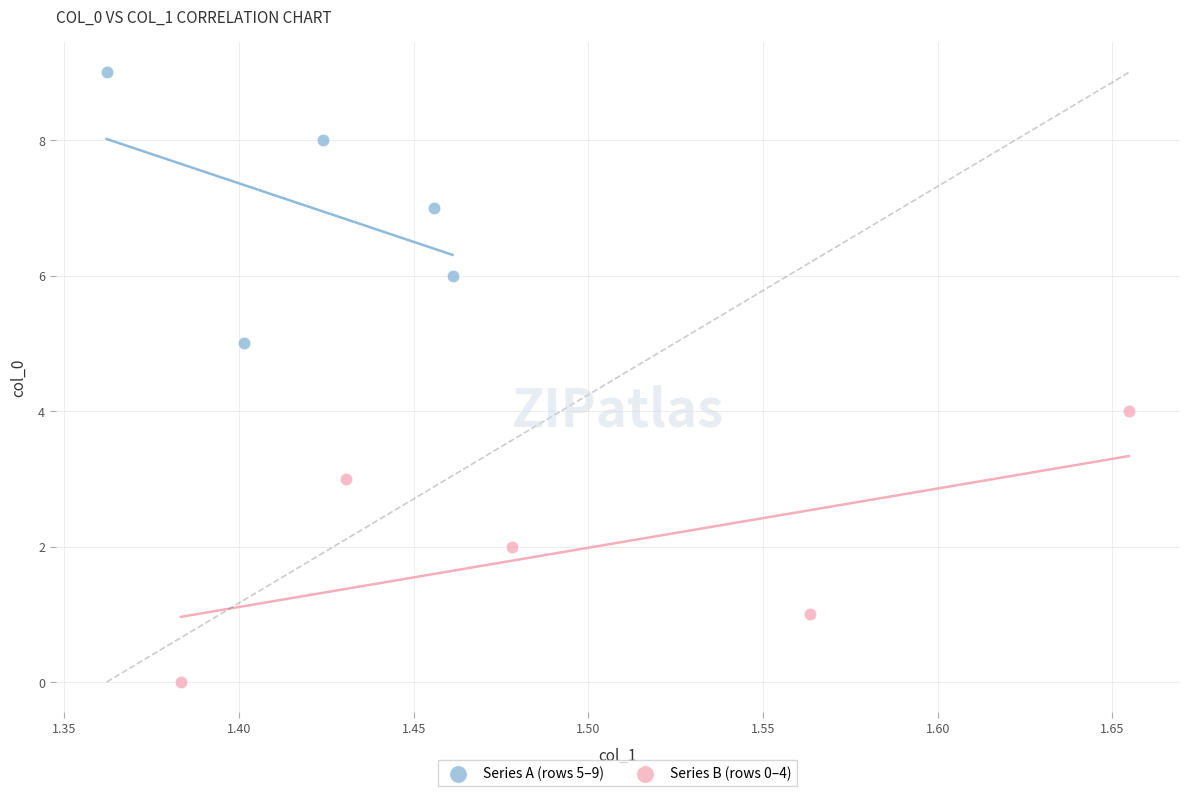

Which series contains the highest Y value?

Series A (rows 5–9)